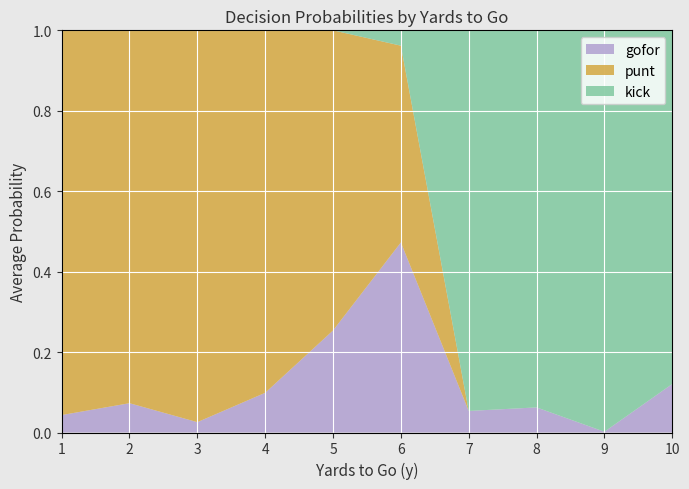

Which category has the highest value in the gofor series?

6